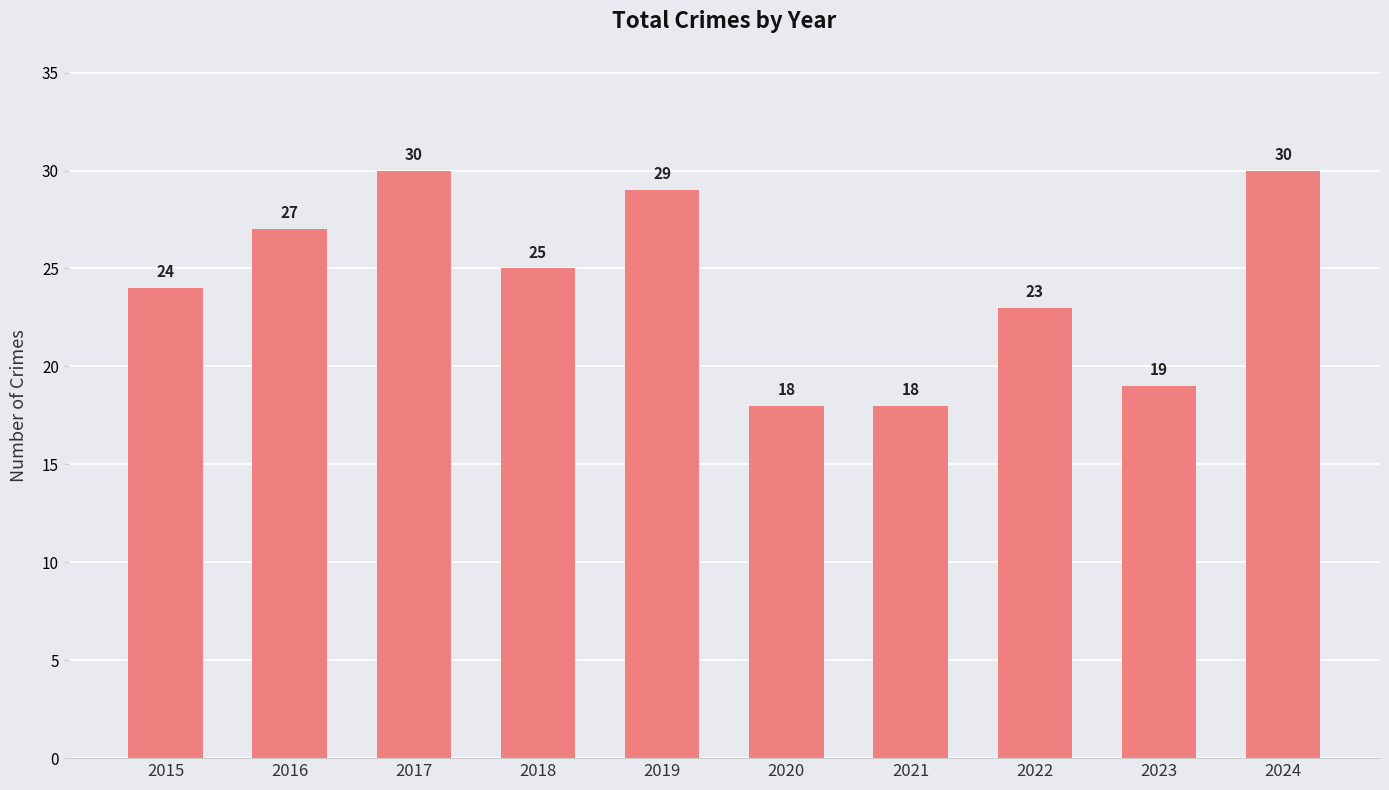

What is the change in value from 2018 to 2020?

-7